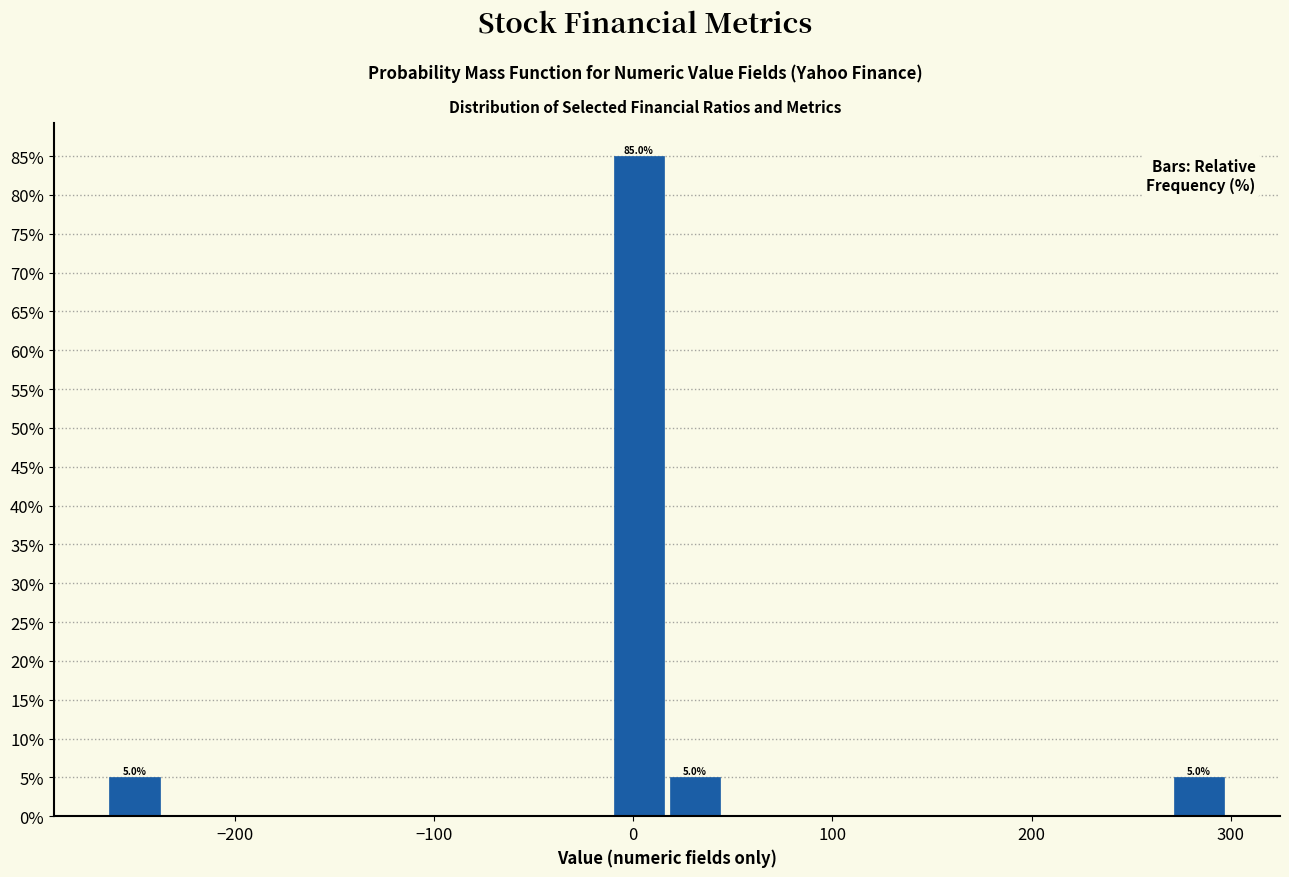

Read against the x-axis, roughly where is the centre of the tallest bar?

0